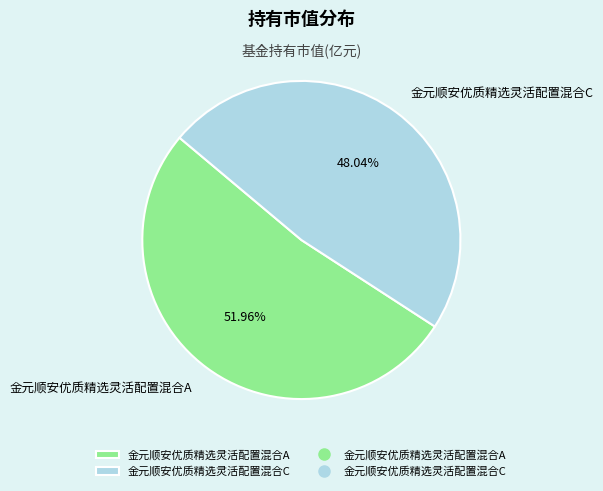

To the nearest percent, what is the combined percentage of 金元顺安优质精选灵活配置混合C and 金元顺安优质精选灵活配置混合A?

100%